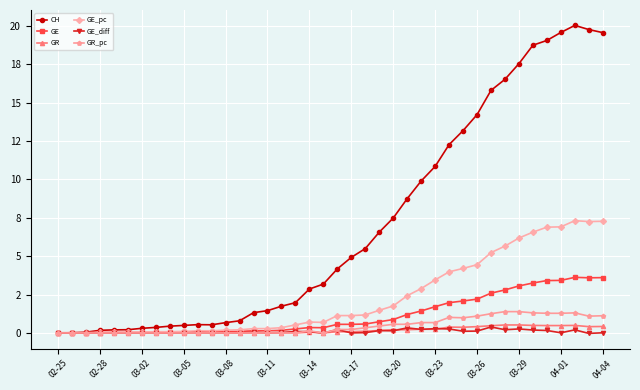

Is this an area chart (filled region under the line)?

No